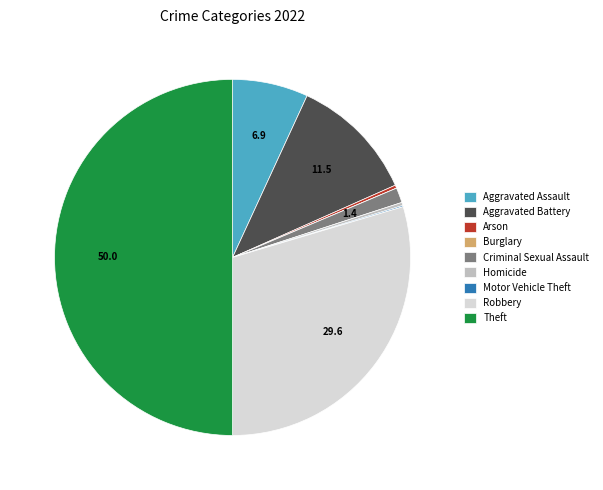

What is the largest slice in the pie chart?

Theft